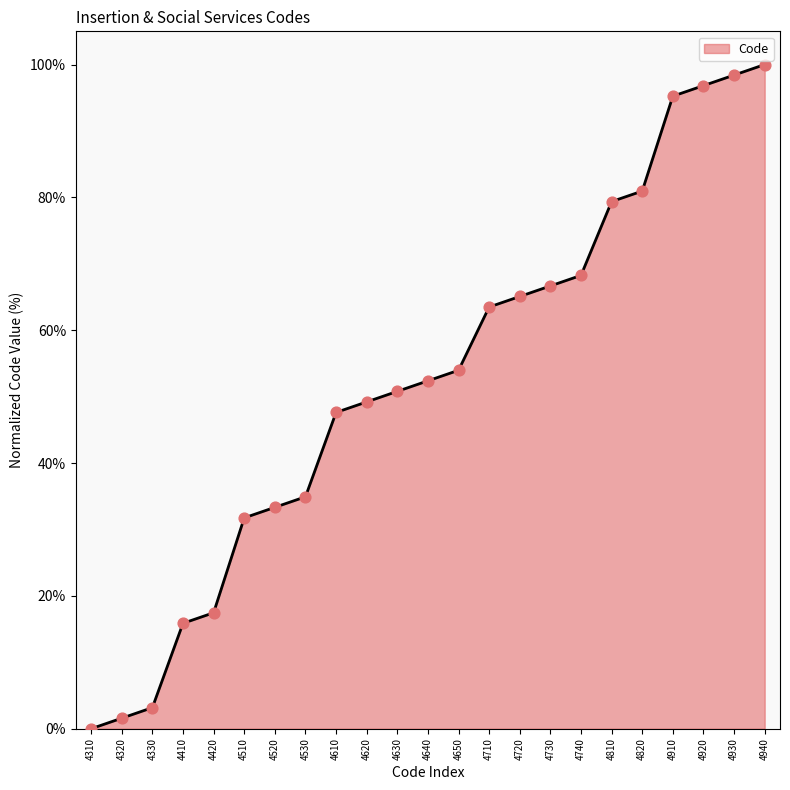

What is the ratio of the value at 4620 to the value at 4740?

0.7